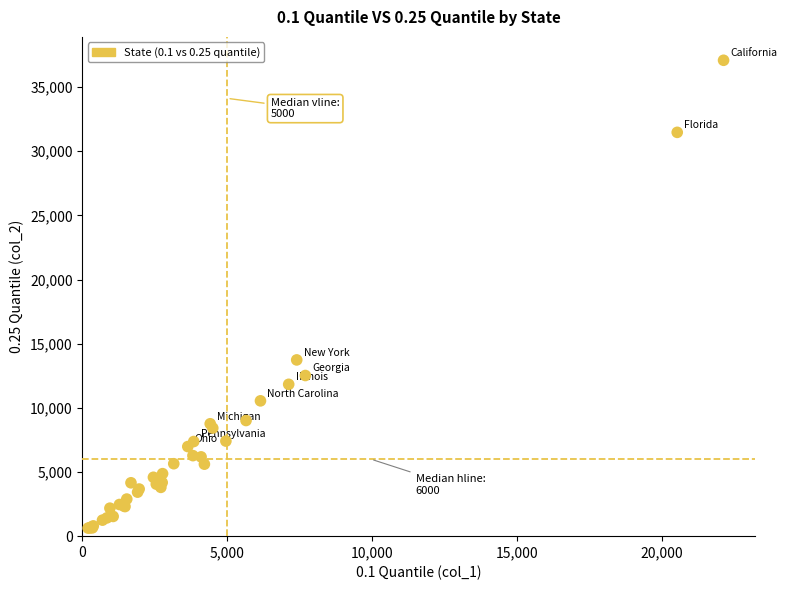

What Y value in the scatter plot is closest to 18857?

13734.9